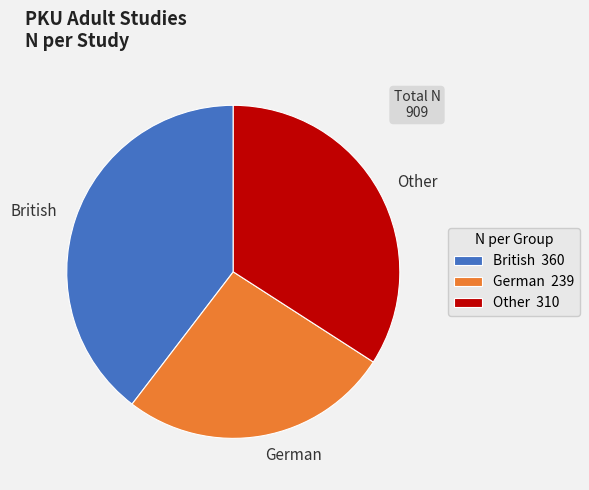

Is German the majority of the pie?

No